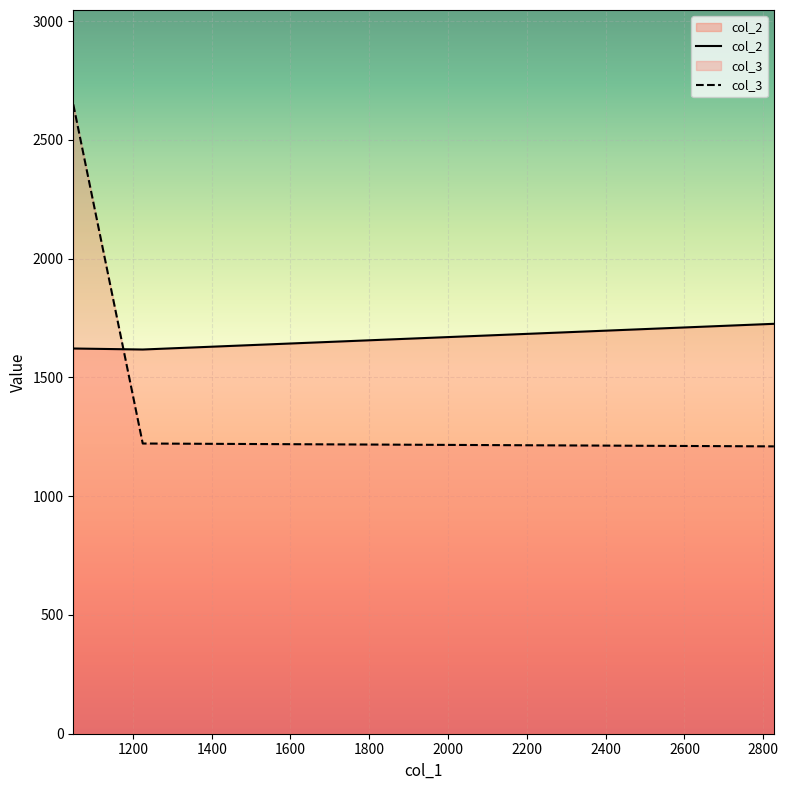

Which series has the largest range (max minus min)?

col_3